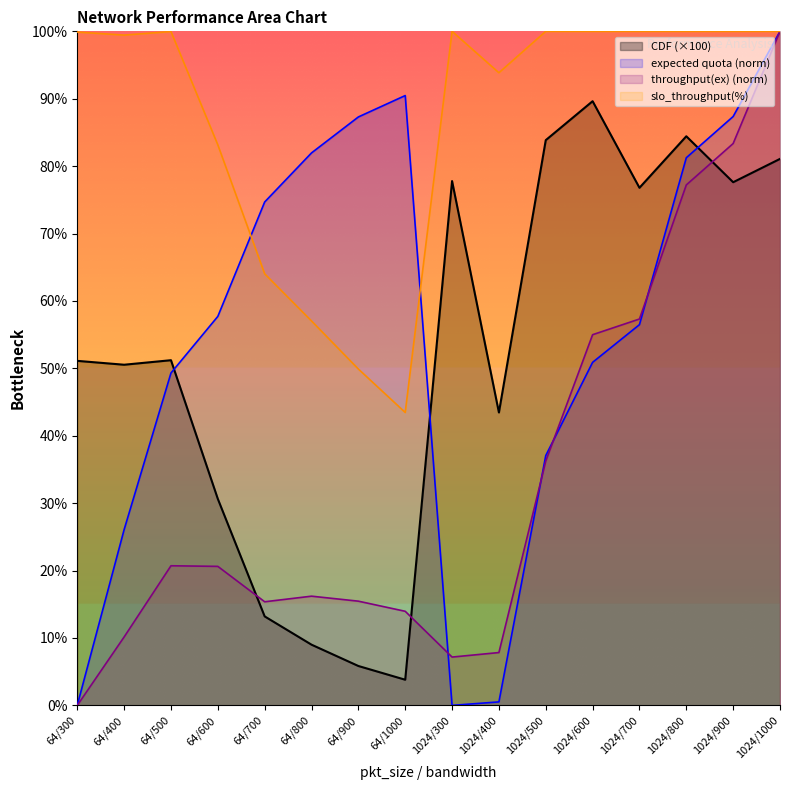

What value does the expected quota series have at 64/900?

87.3